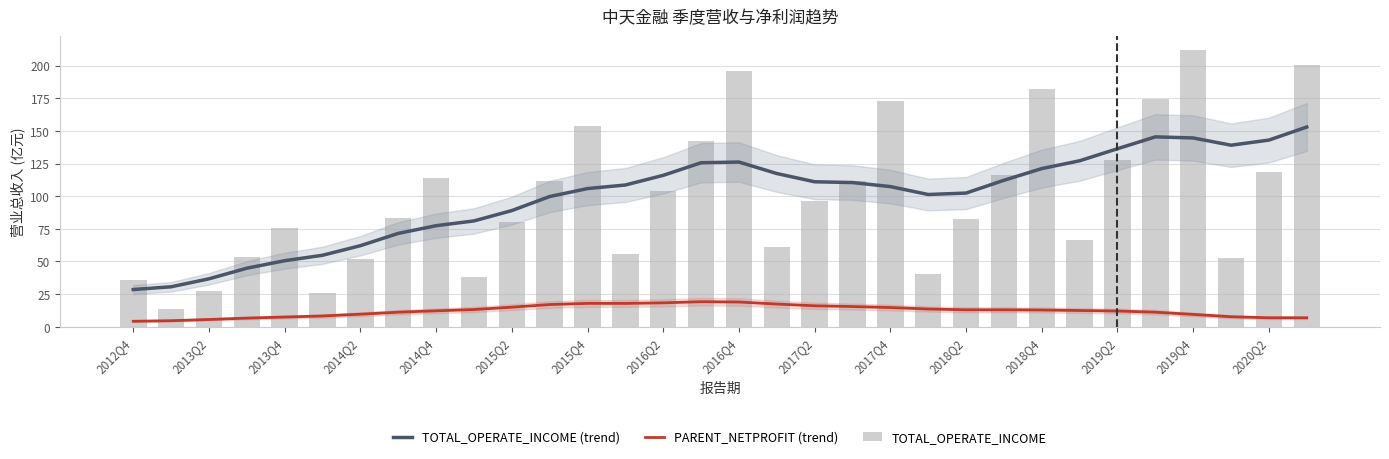

What is the value of the PARENT_NETPROFIT (trend) bar at the 15th from the left?

18.3